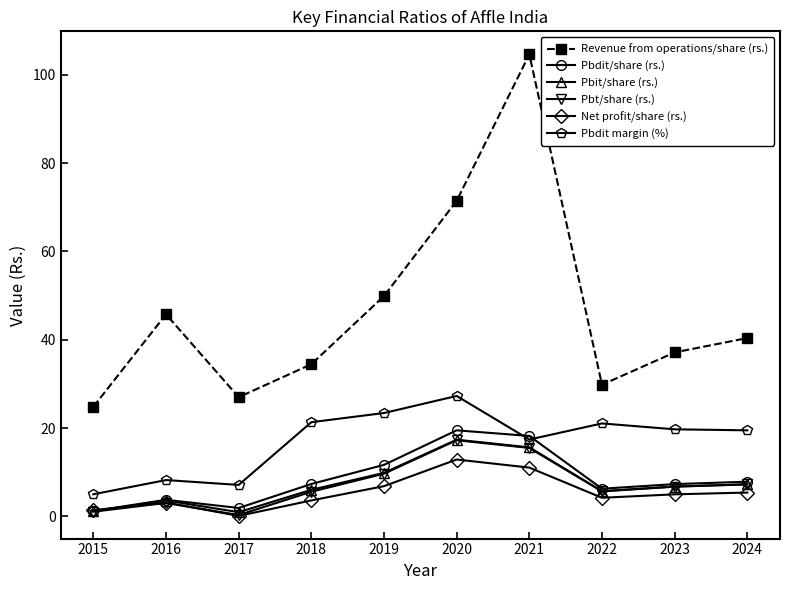

Does the chart display data point markers on the line(s)?

Yes